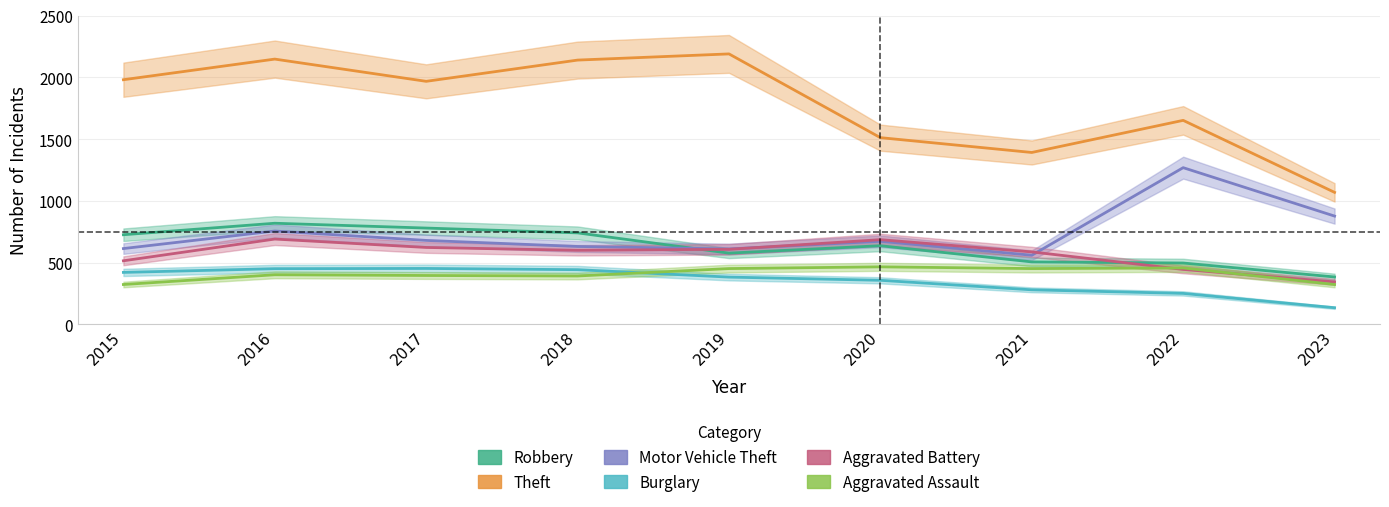

Read the Aggravated Battery value at 2016.

691